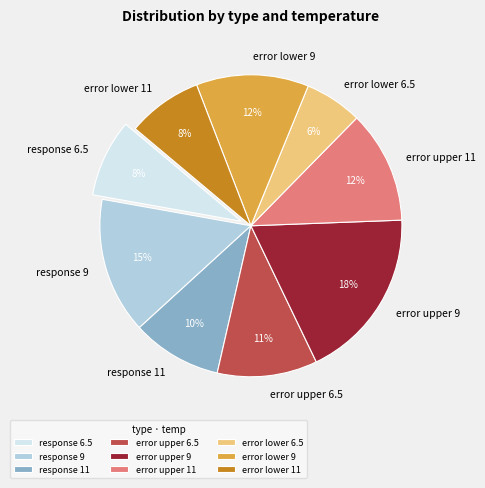

Combined, do response 9 and error lower 11 account for over 50%?

No